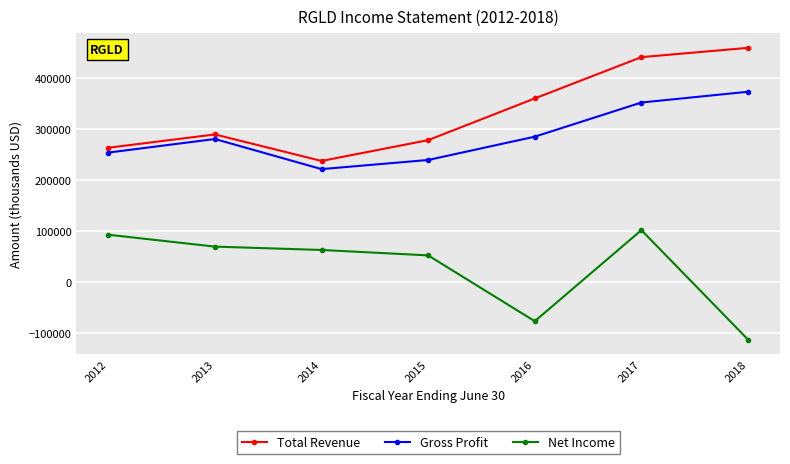

What is the value of the Total Revenue point at the 7th from the left?

459000